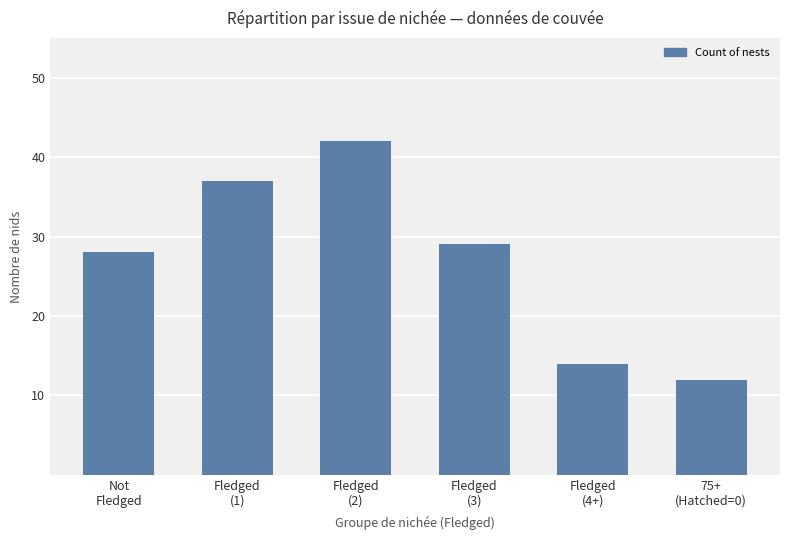

How many series are shown in this chart?

1